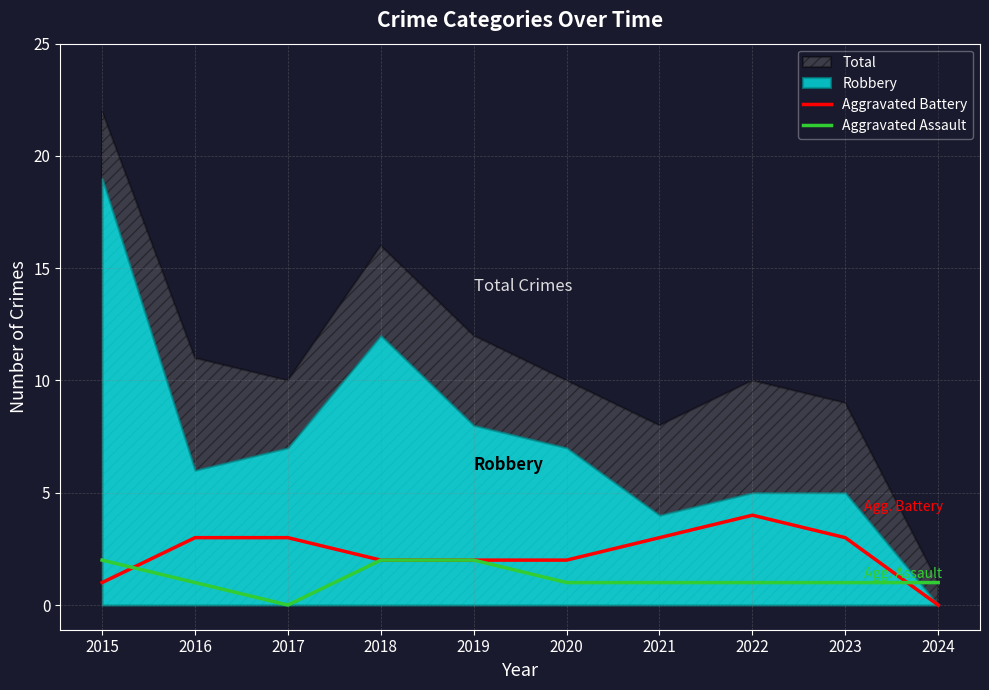

True or false: Aggravated Battery has more than 0 interior local peaks.

True